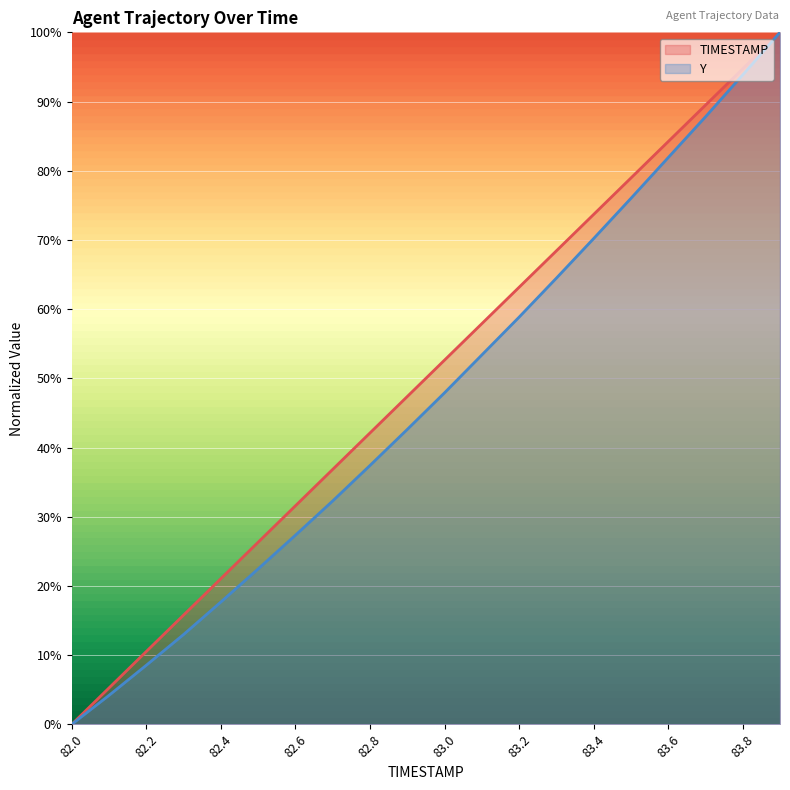

Reading left to right, extract all data points from this chart.

TIMESTAMP: 0.0	5.3	10.5	15.8	21.1	26.3	31.6	36.8	42.1	47.4	52.6	57.9	63.2	68.4	73.7	78.9	84.2	89.5	94.7	100.0
Y: 0.0	4.2	8.5	13.0	17.7	22.5	27.3	32.3	37.4	42.6	47.9	53.4	58.8	64.5	70.2	76.0	81.9	87.8	93.9	100.0